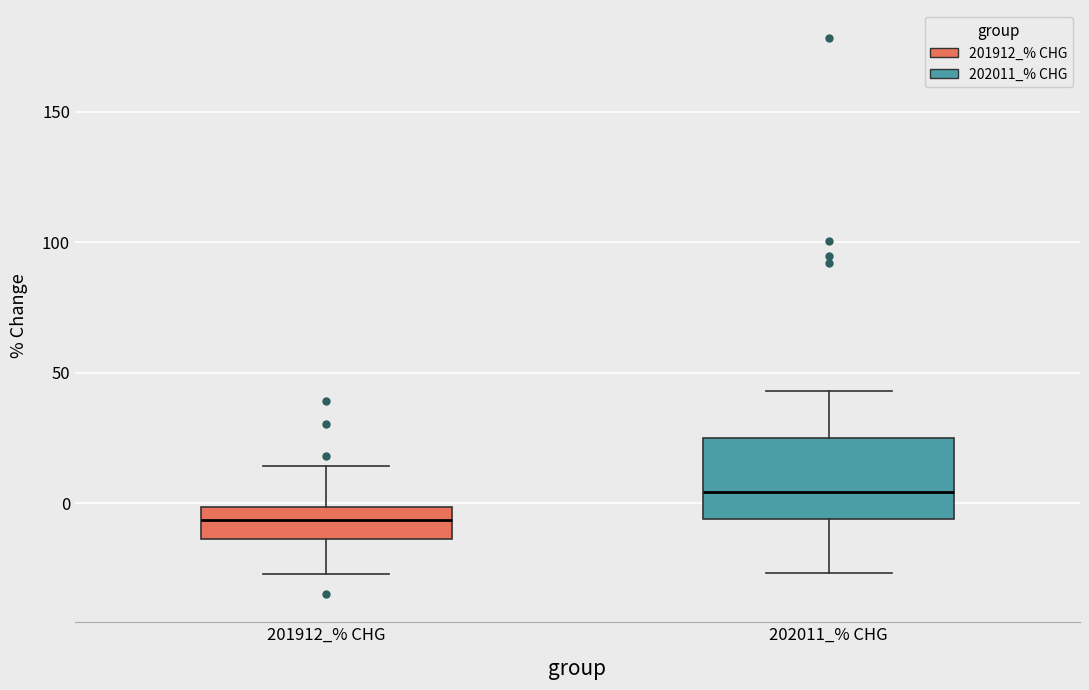

Which box's median line is the highest?

202011_% CHG